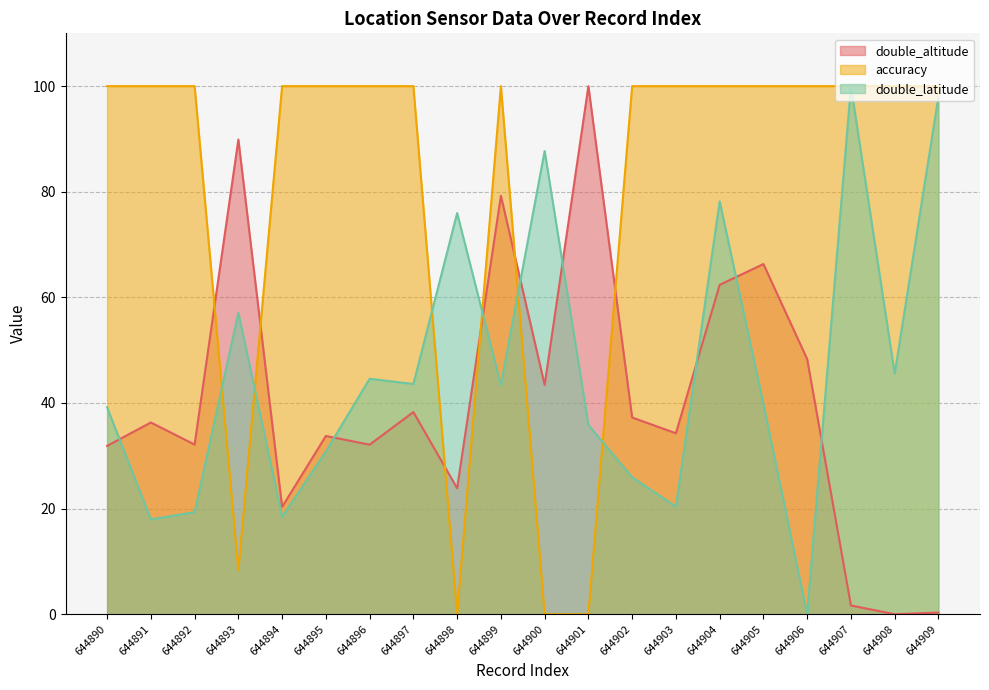

At how many categories does at least one series exceed 82?

19